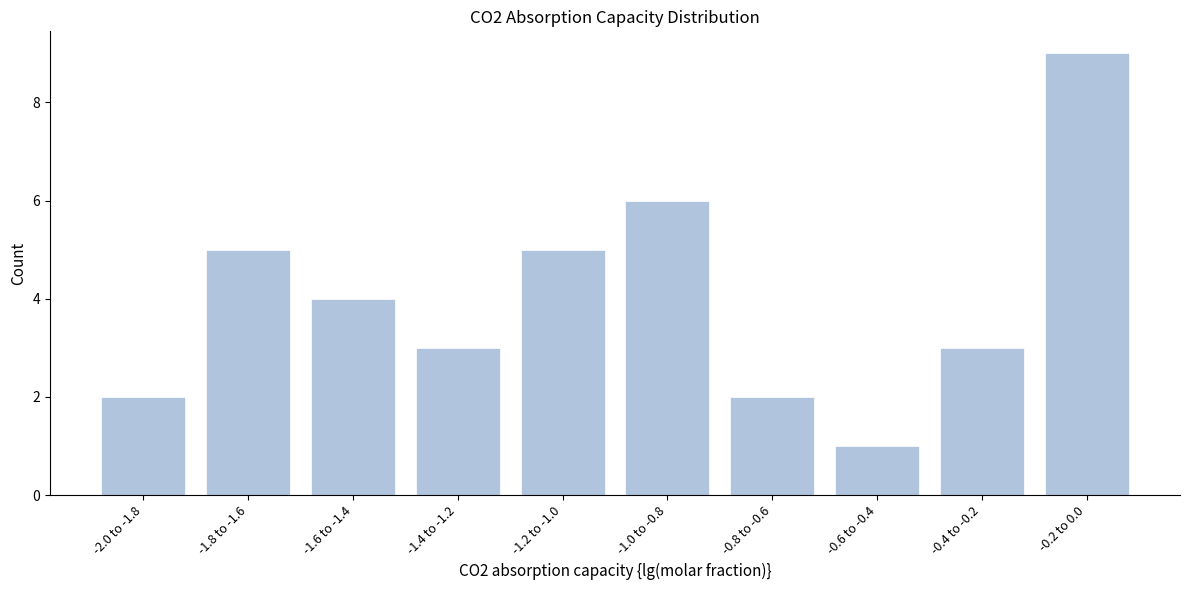

Reading left to right, what are all the values shown in this chart?

2	5	4	3	5	6	2	1	3	9